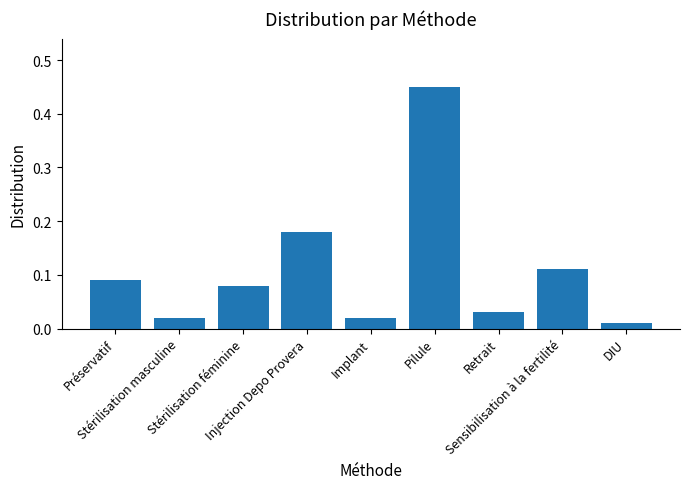

What is the difference between the maximum and minimum values?

0.4